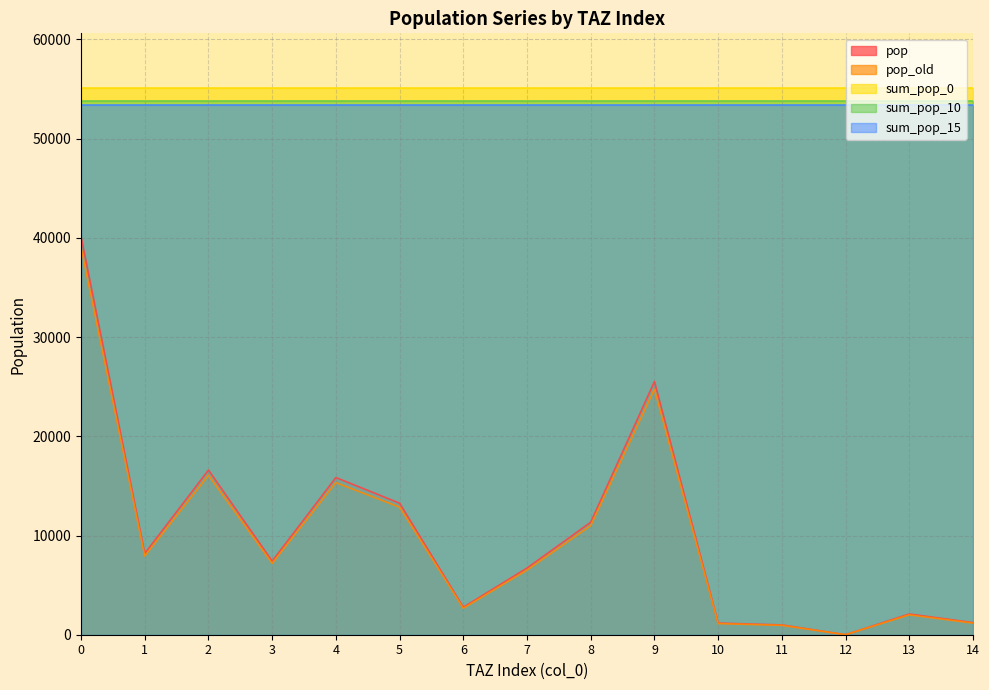

How many interior local valleys does the pop series have?

4